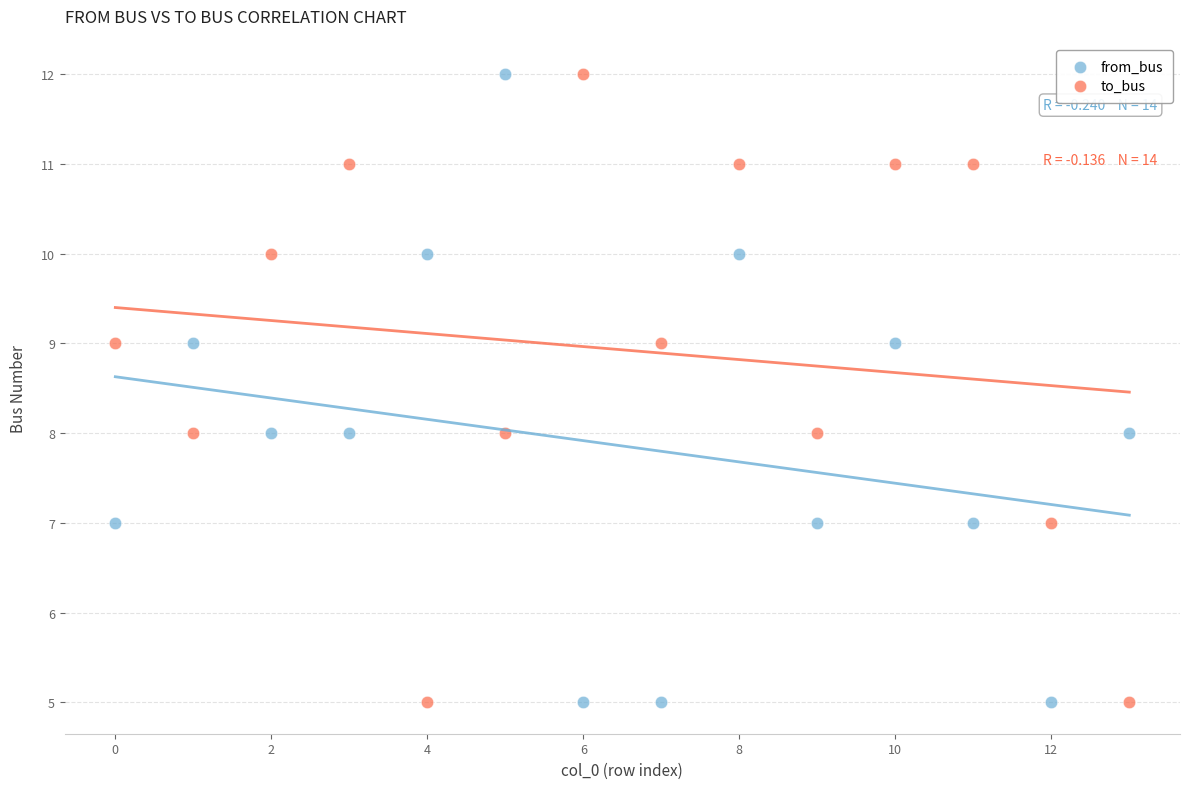

Across all data points, what is the range of Y values (max minus min)?

7